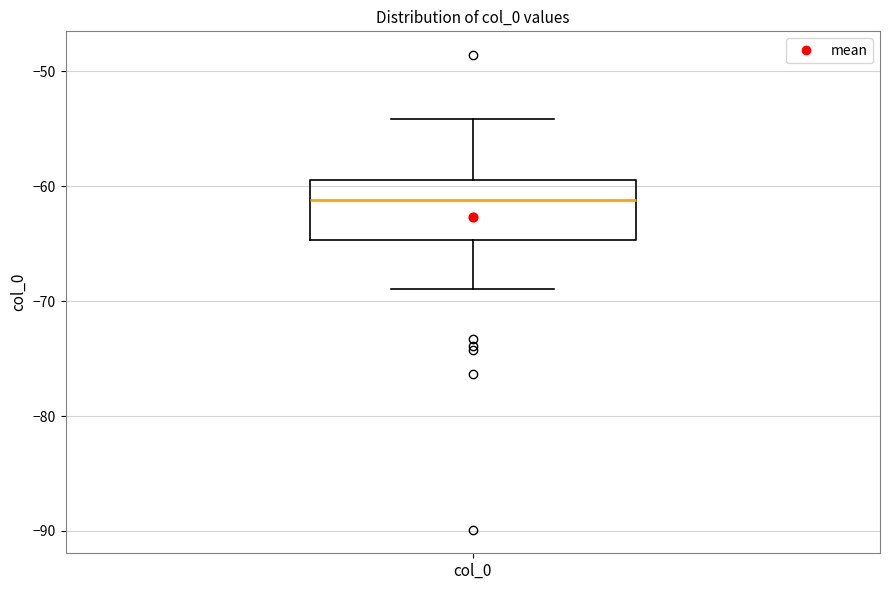

Transcribe this box plot: give where the median line is, the range the box spans, and where the two whiskers end, as read against the y-axis. The values are not printed on the chart, so give them approximately, as read against the axis.

median -61, box -65 to -59, whiskers -69 to -54